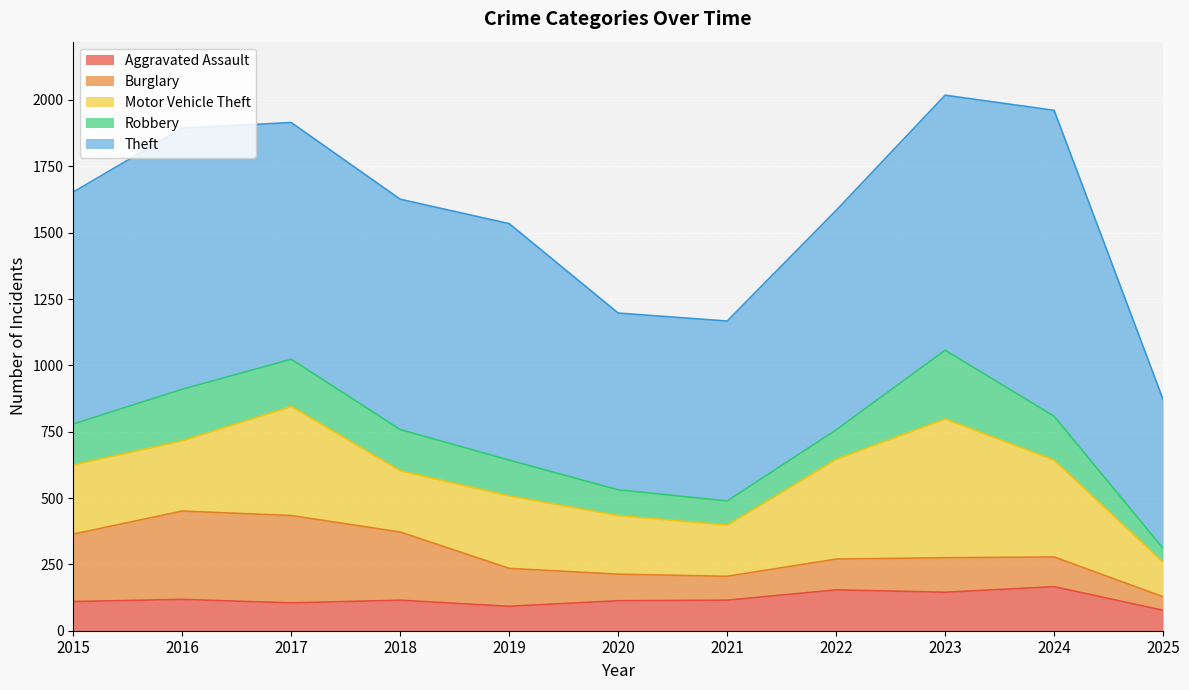

How many interior local valleys does the Aggravated Assault series have?

3